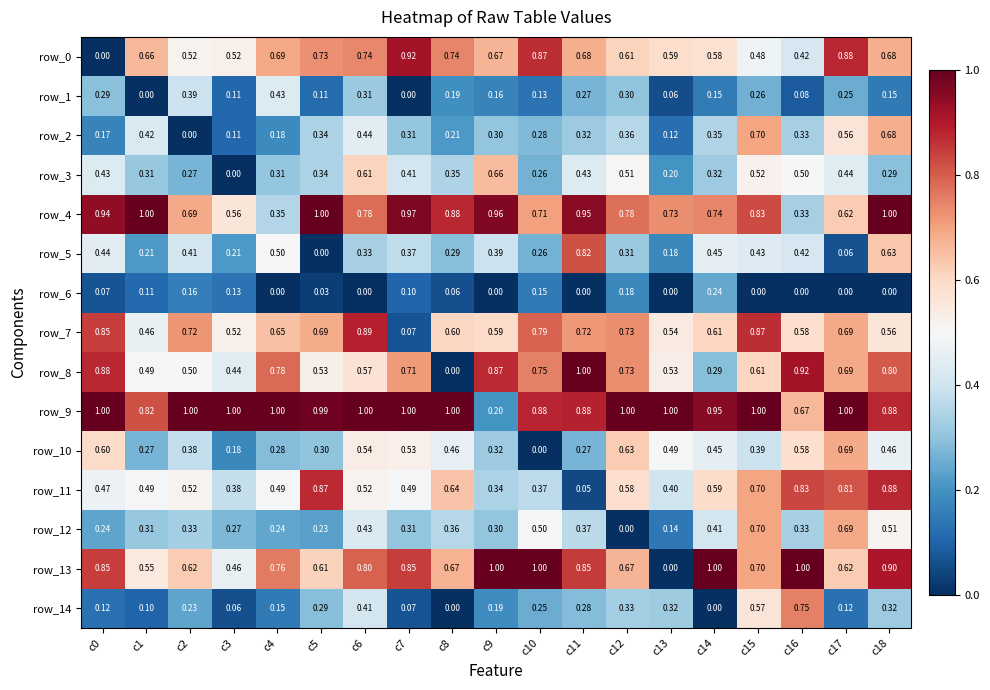

How many data points in row_10 are above 0?

18